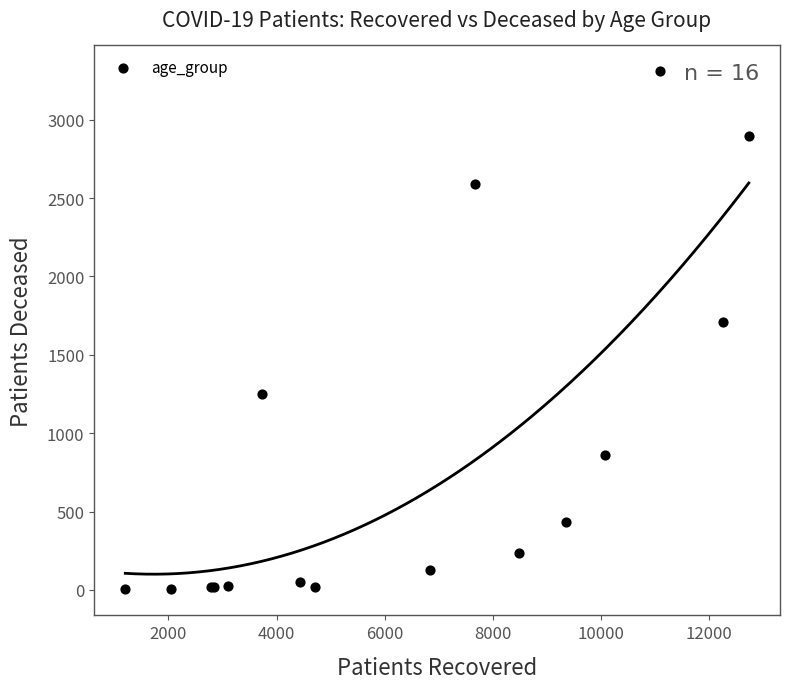

What Y value in the scatter plot is closest to 1655?

1710